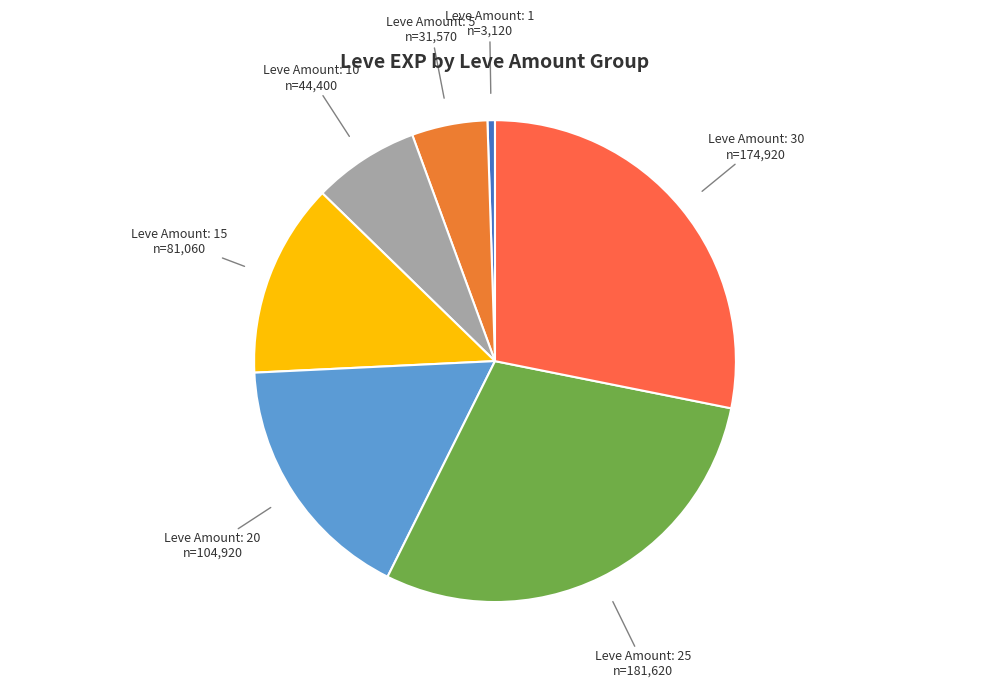

How many slices are in this pie chart?

7